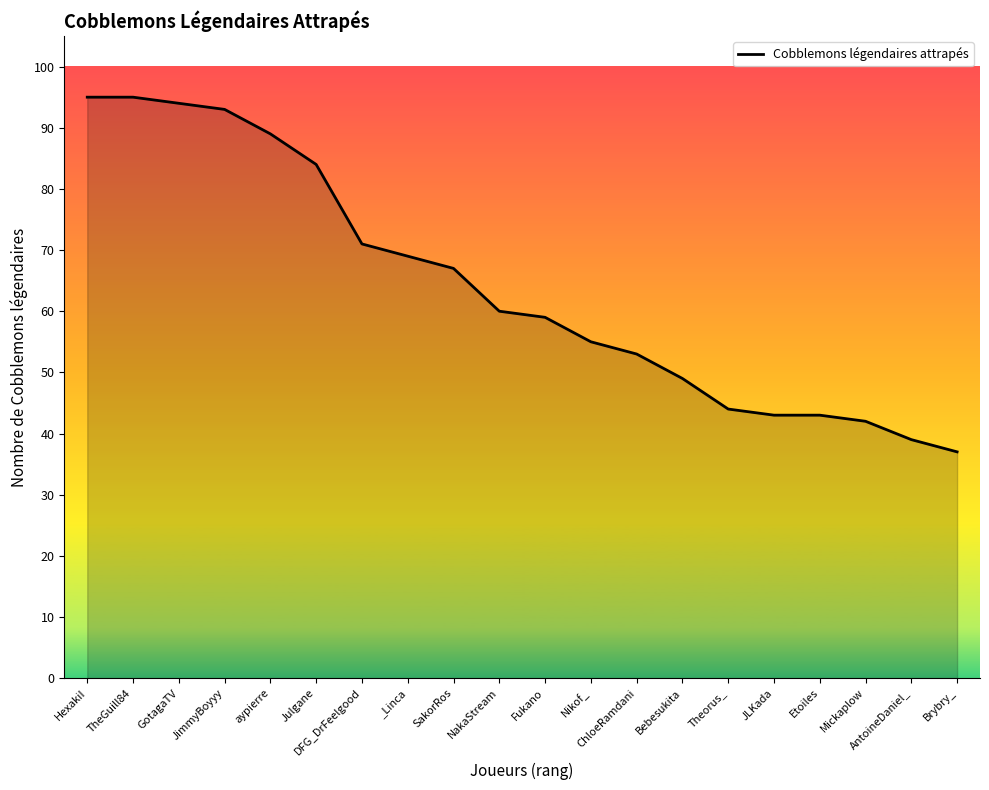

What is the difference between the second highest and second lowest values?

56